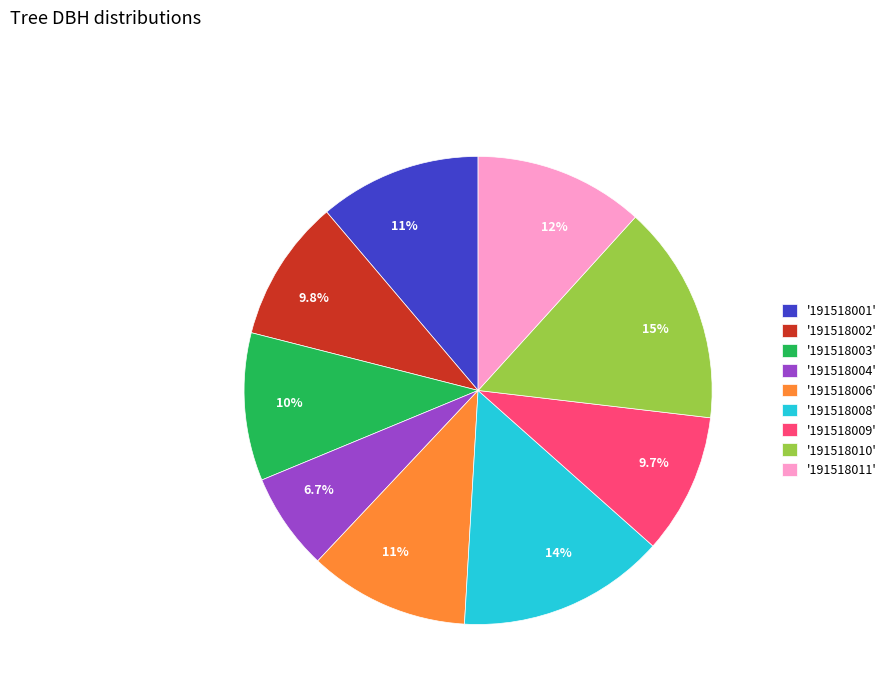

Between '191518011' and '191518008', which is larger?

'191518008'